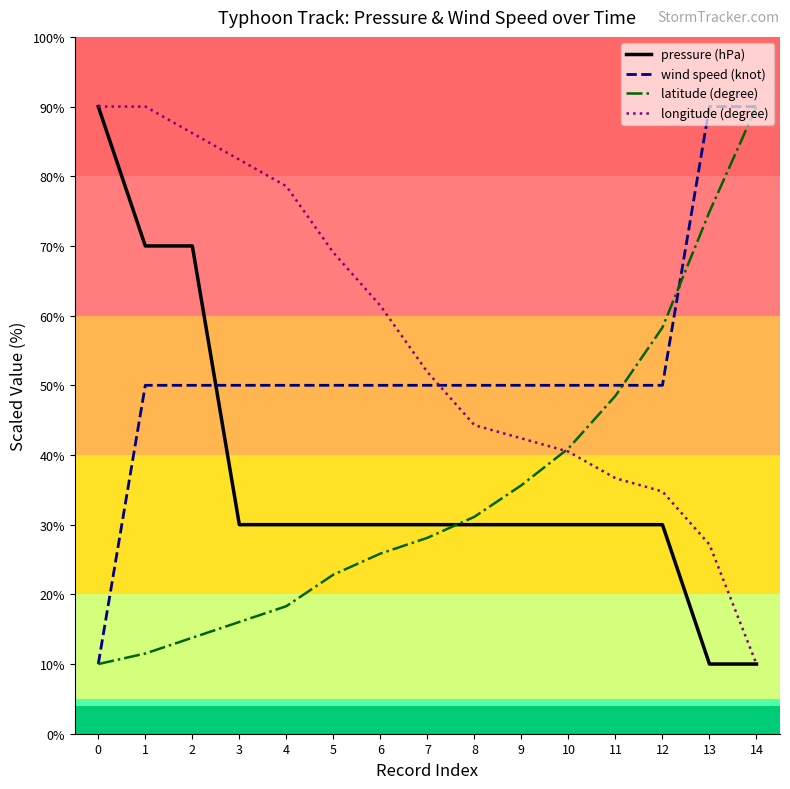

What is the lowest value of the wind speed (knot) series?

10.0